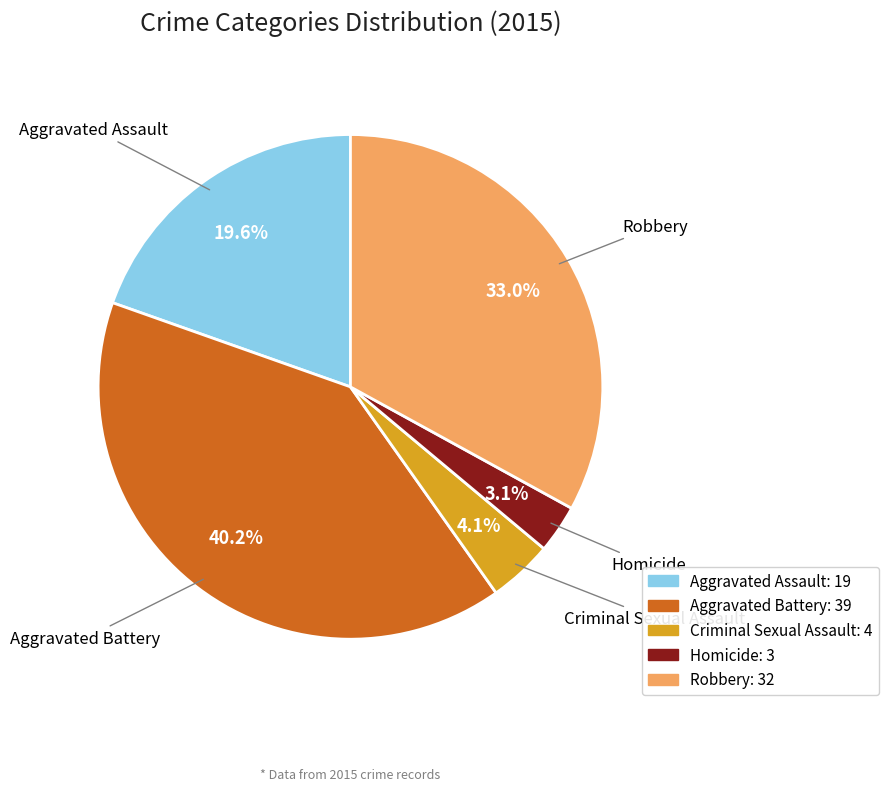

Rank the categories by value from highest to lowest.

Aggravated Battery, Robbery, Aggravated Assault, Criminal Sexual Assault, Homicide